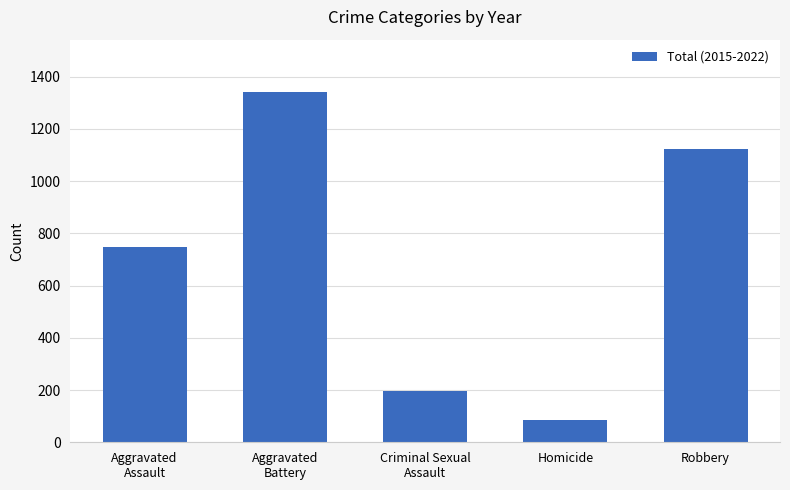

Does the chart contain any negative values?

No